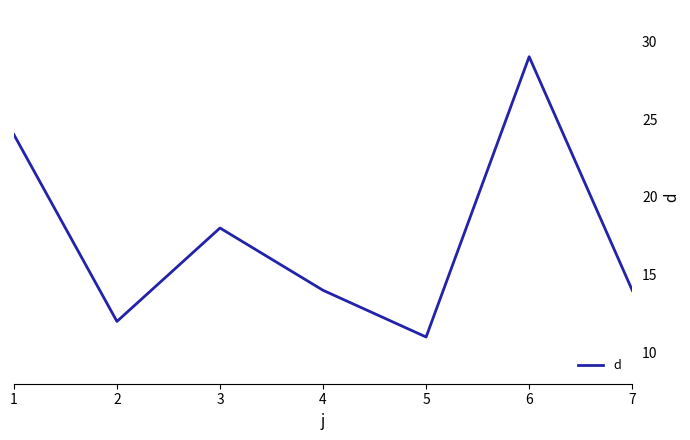

Where is the data nearest to the value 20?

3